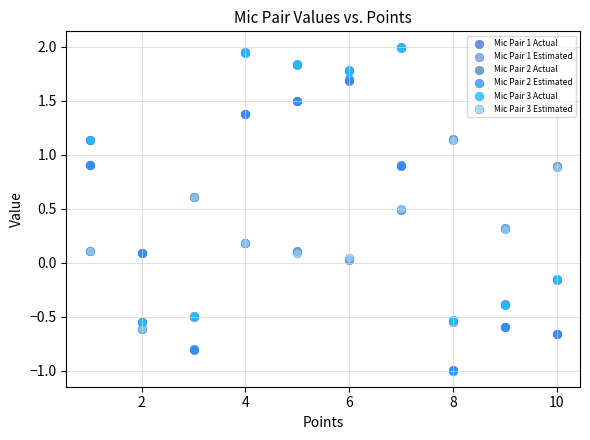

What are all the series names shown in the legend?

Mic Pair 1 Actual, Mic Pair 1 Estimated, Mic Pair 2 Actual, Mic Pair 2 Estimated, Mic Pair 3 Actual, Mic Pair 3 Estimated